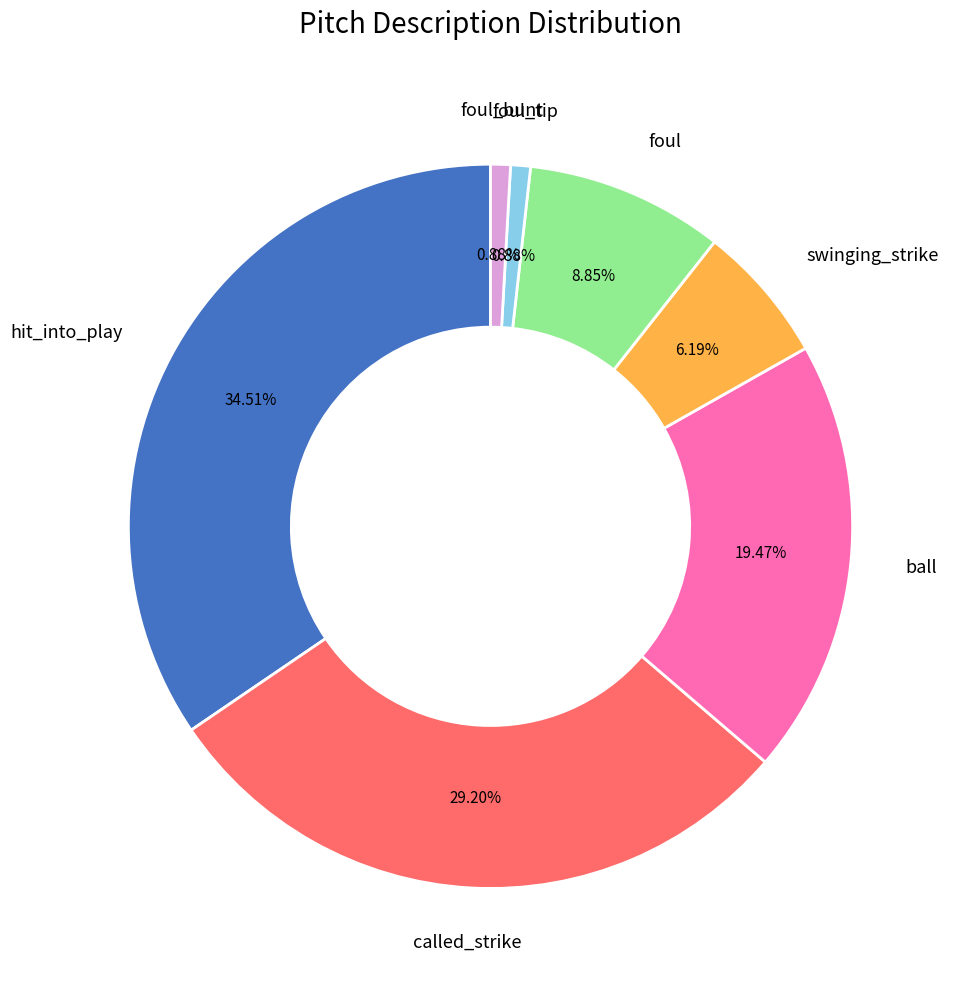

Is there a majority slice in this chart?

No